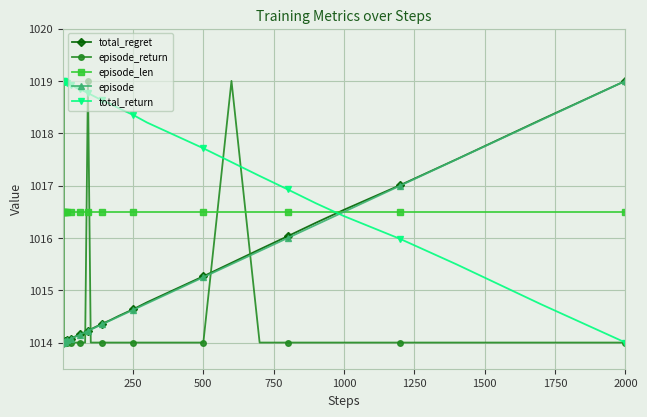

What is the value of the episode_return point at the 28th from the left?

1014.0